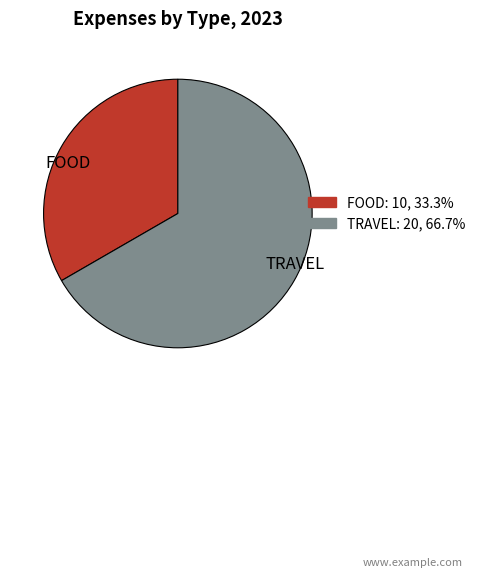

True or false: FOOD accounts for 33% of the total.

True